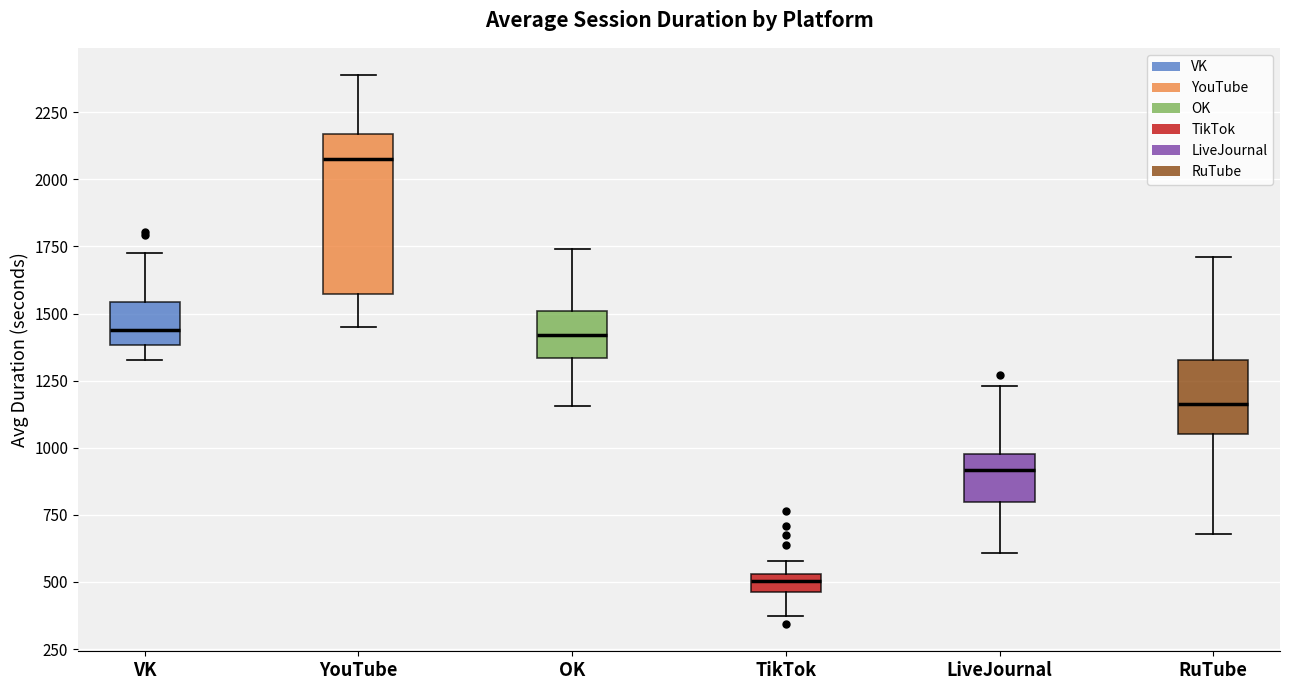

Comparing the boxes themselves (not the whiskers), which one is the tallest?

YouTube